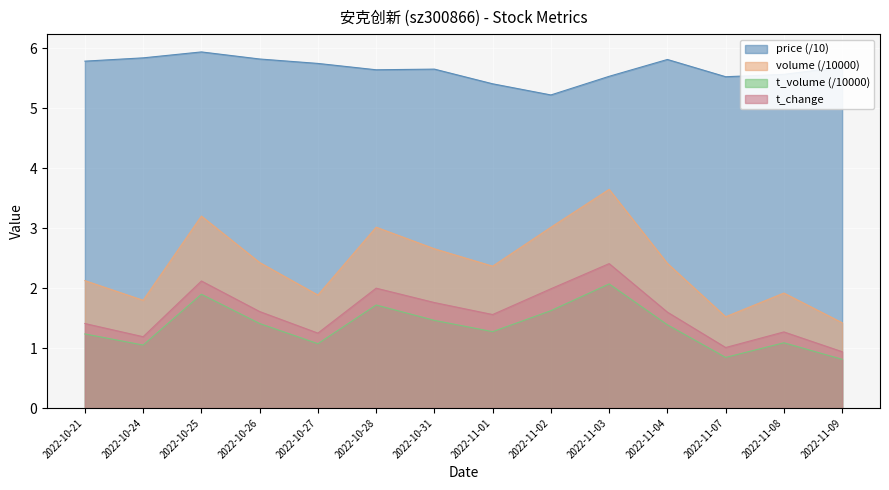

What is the label of the 7th point from the right?

2022-11-01